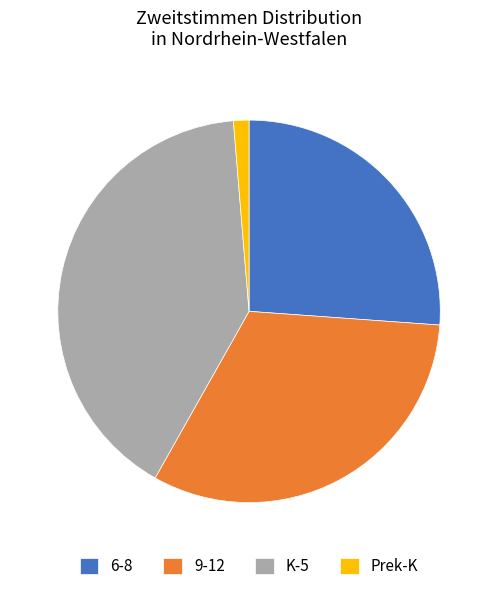

Rank the categories by value from highest to lowest.

K-5, 9-12, 6-8, Prek-K